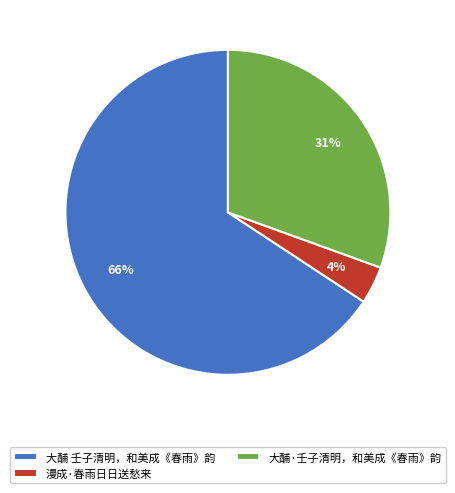

Is the sum of 大酺·壬子清明，和美成《春雨》韵 and 漫成·春雨日日送愁来 greater than half?

No